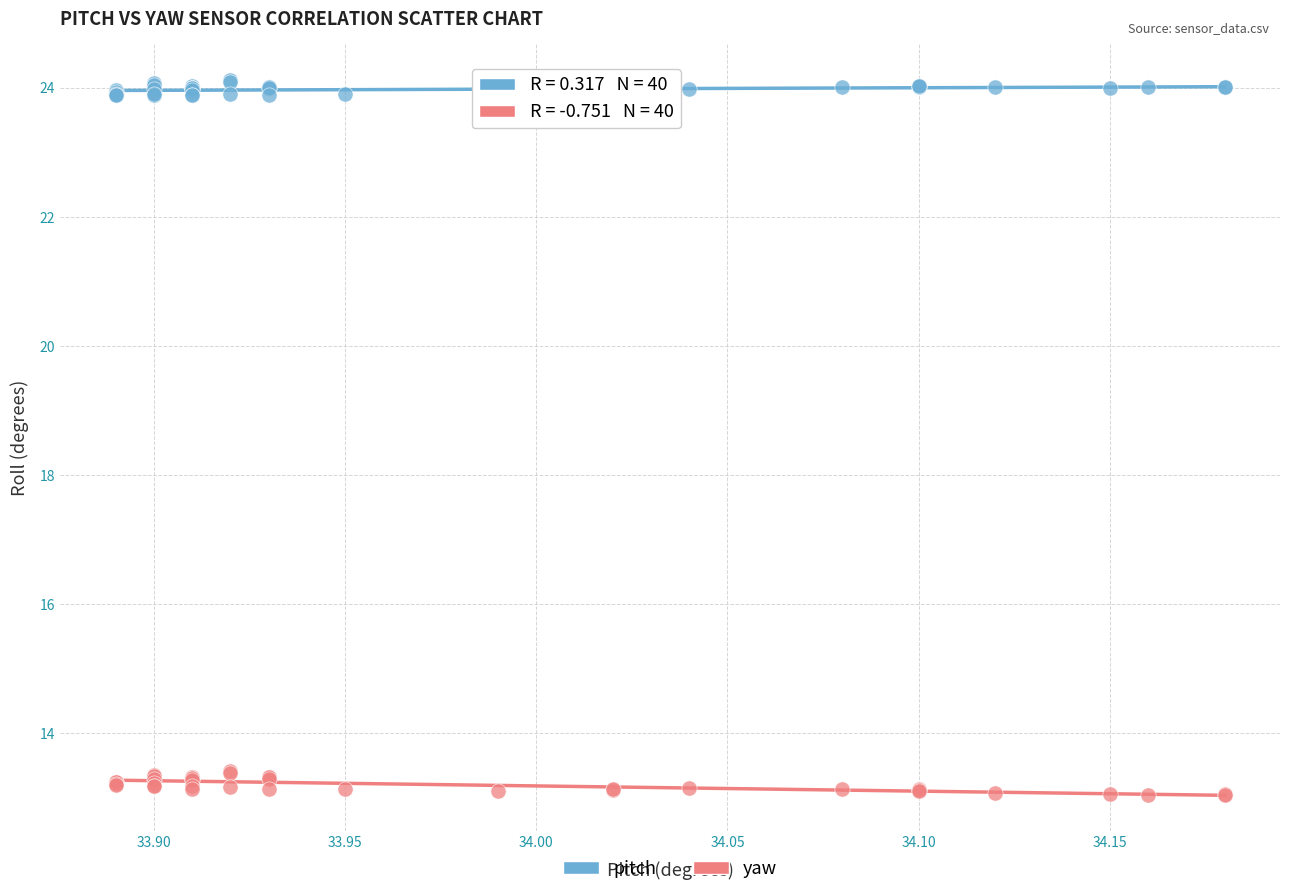

Which series contains the highest Y value?

pitch